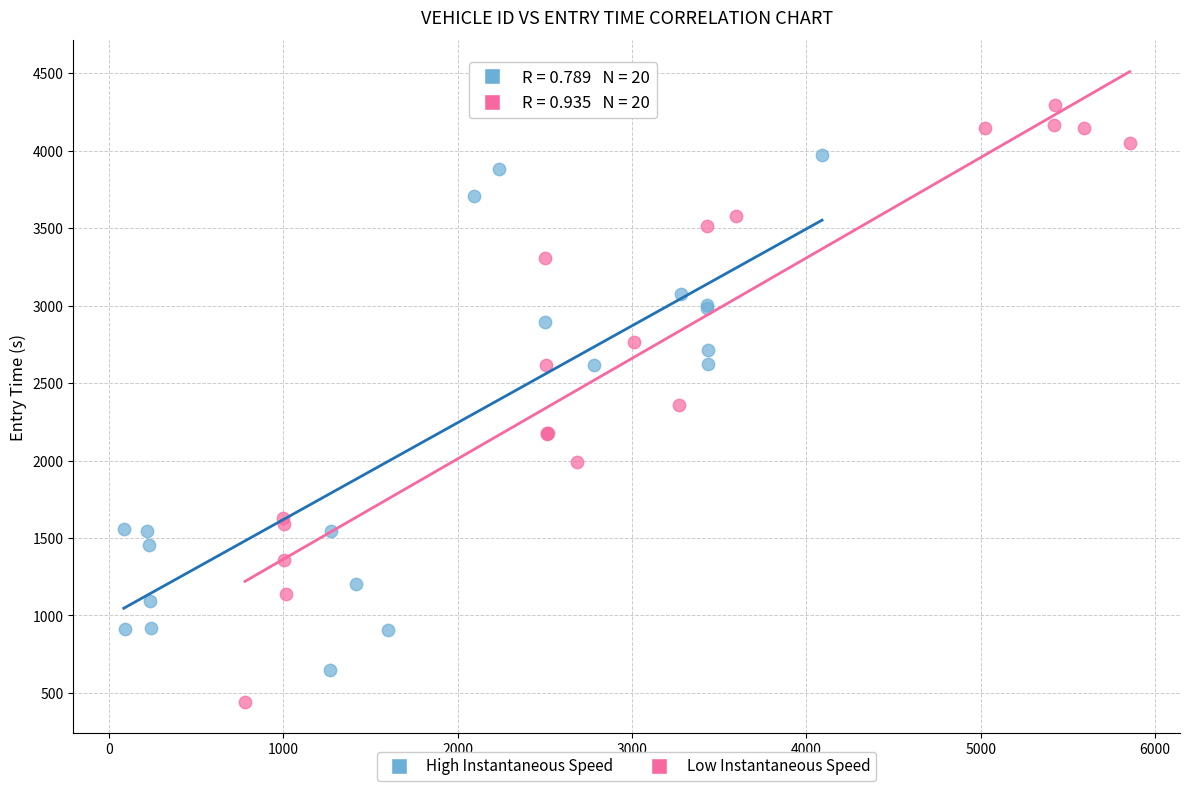

Which series reaches the minimum Y coordinate?

Low Instantaneous Speed